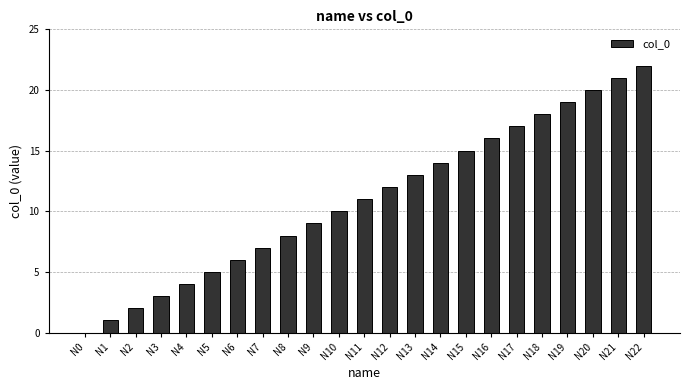

What is the maximum value shown in the chart?

22